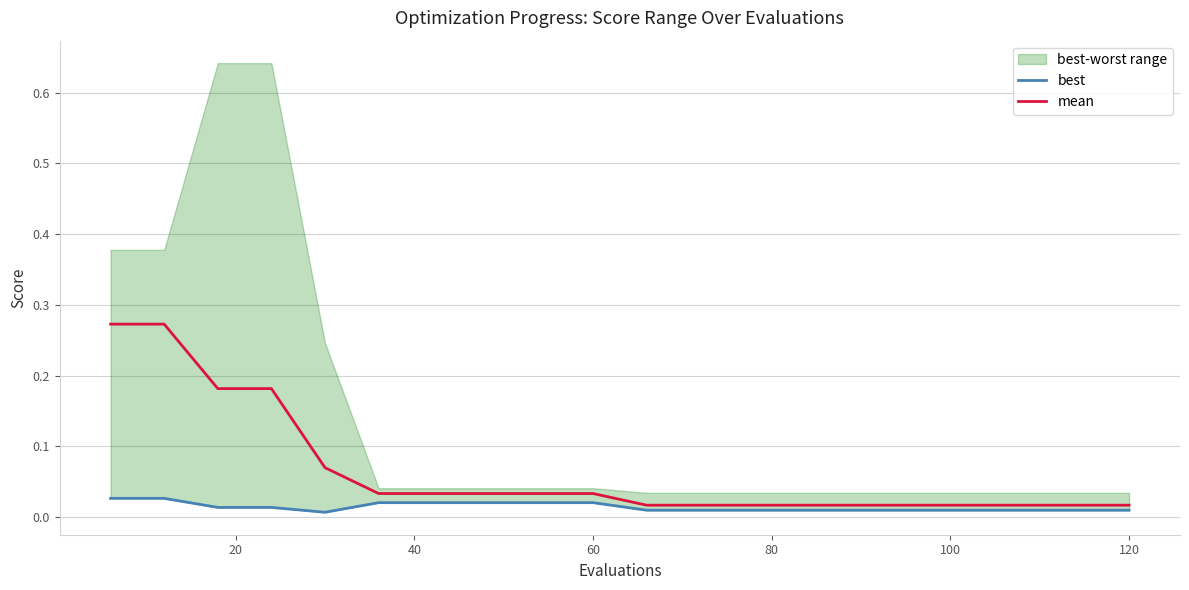

At how many categories does at least one series exceed 0?

20